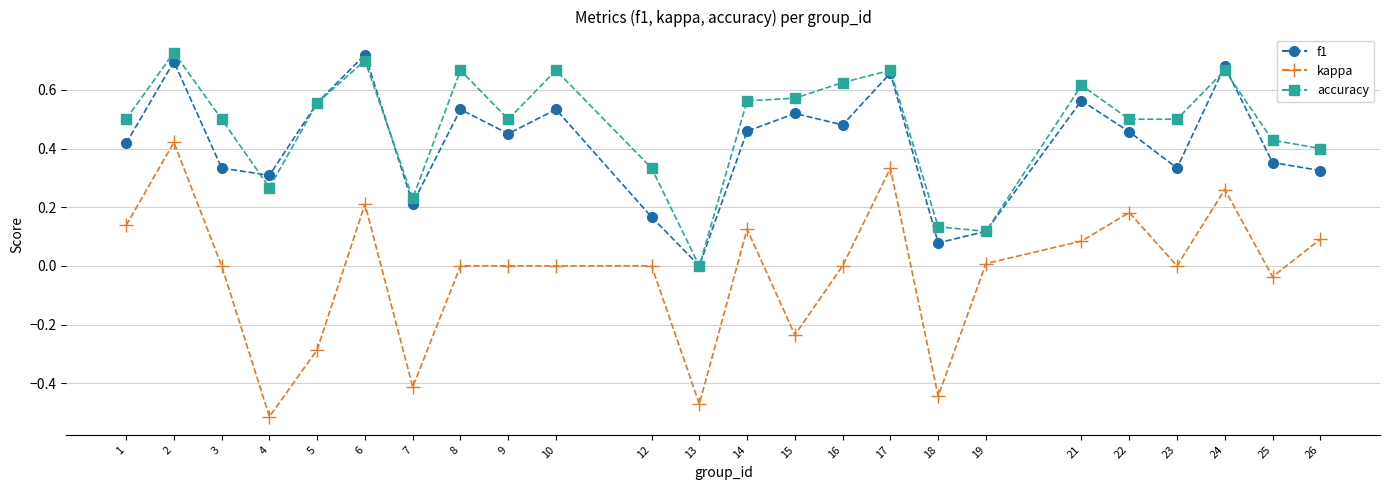

The value of kappa at 24 is 0.5. True or false?

False